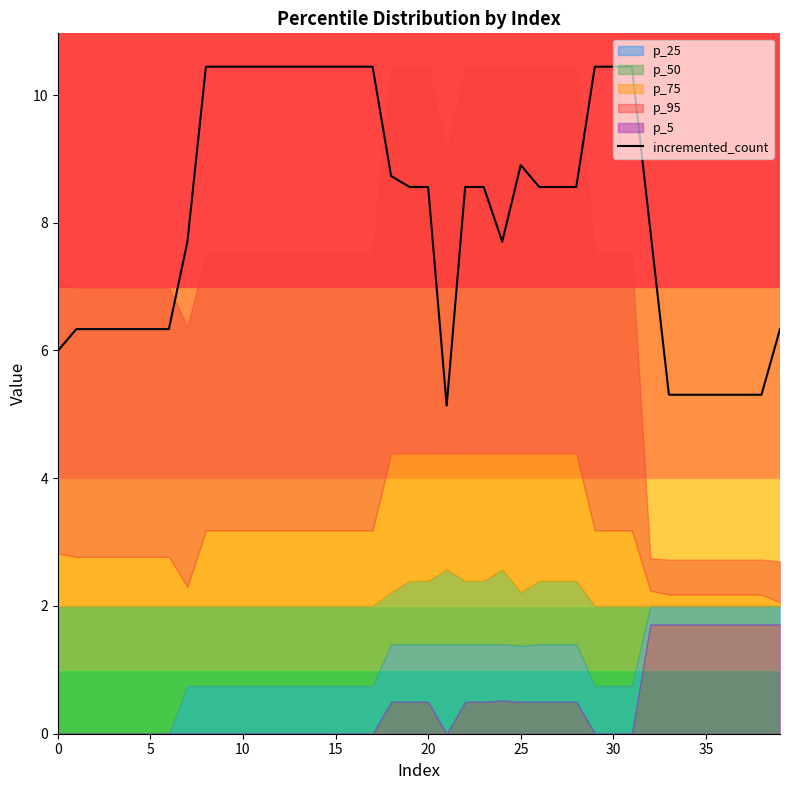

How many interior local valleys (lower than both neighbors) does the data have?

2